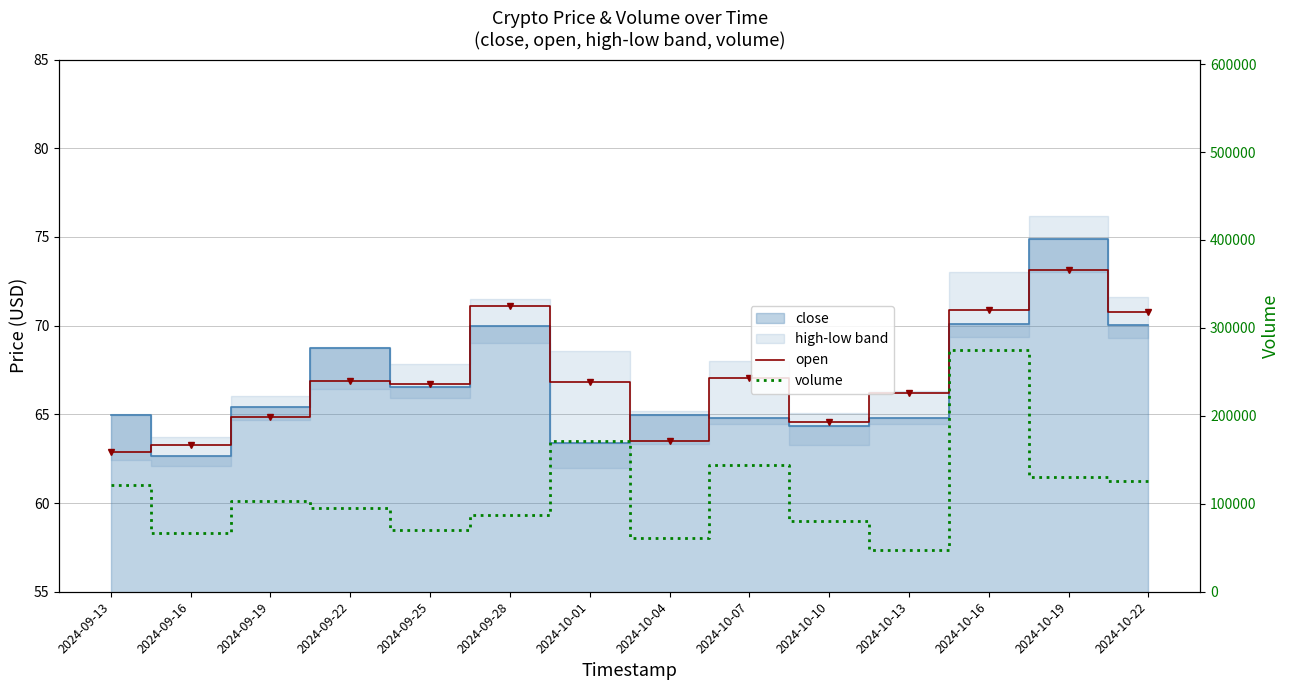

How many interior local valleys does the open series have?

3